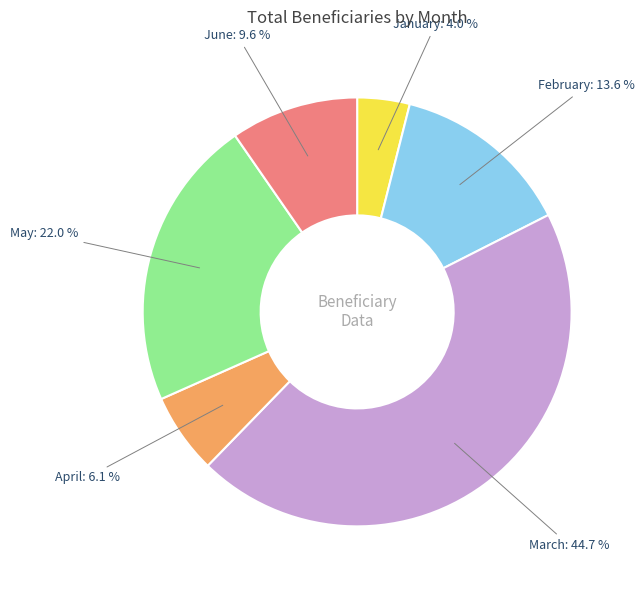

Count the number of slices in the pie.

6